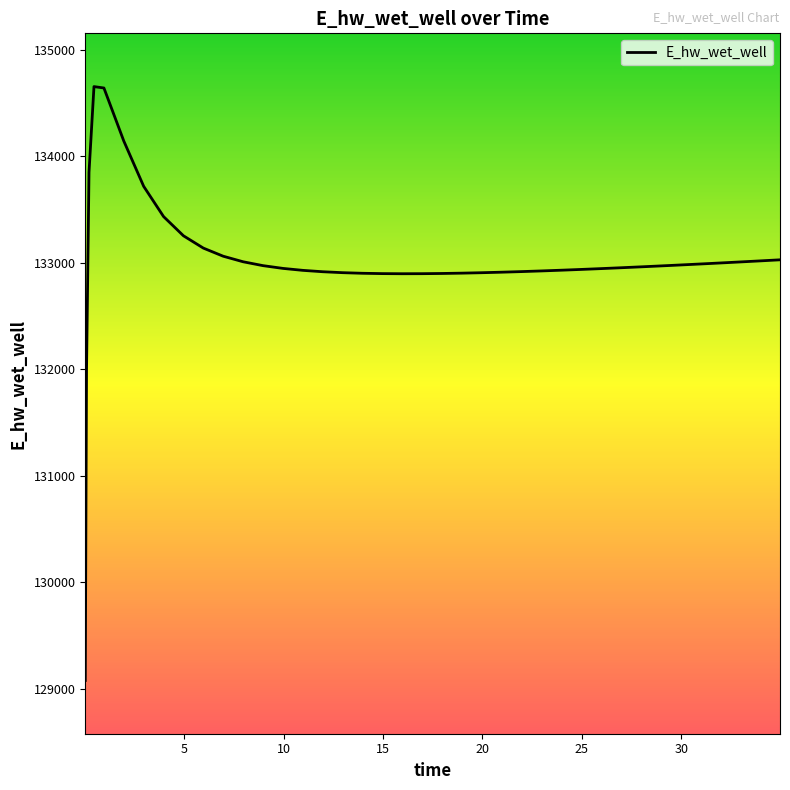

What is the difference between the maximum and minimum values?

5574.0